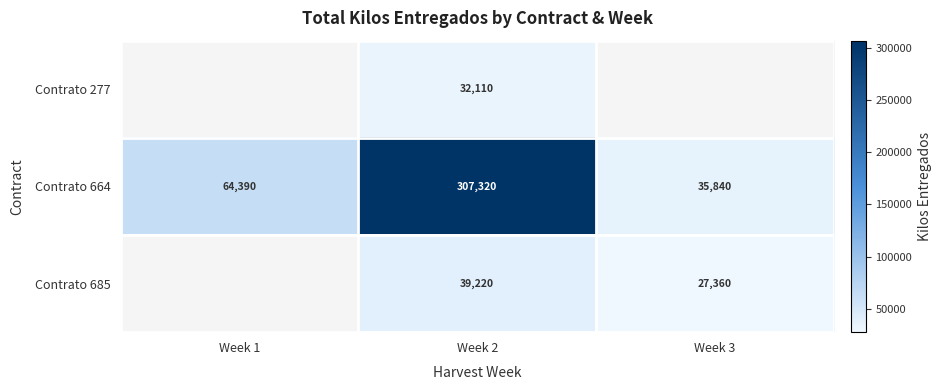

At which label is Contrato 664 closest to 171580?

Week 1